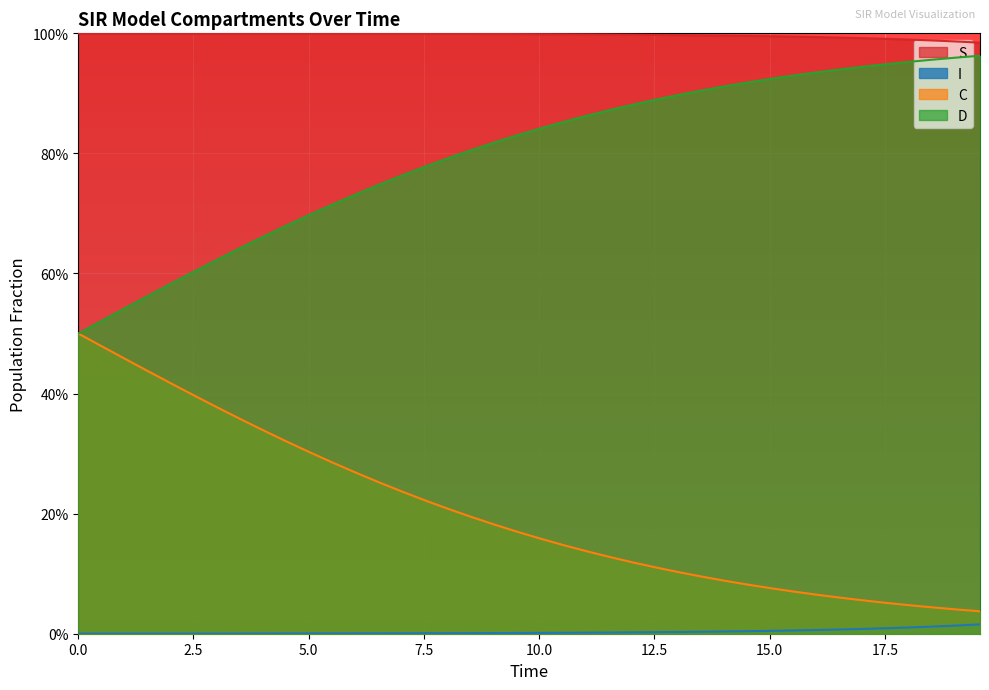

Is the value of I at 20 greater than the value of C at 22?

No